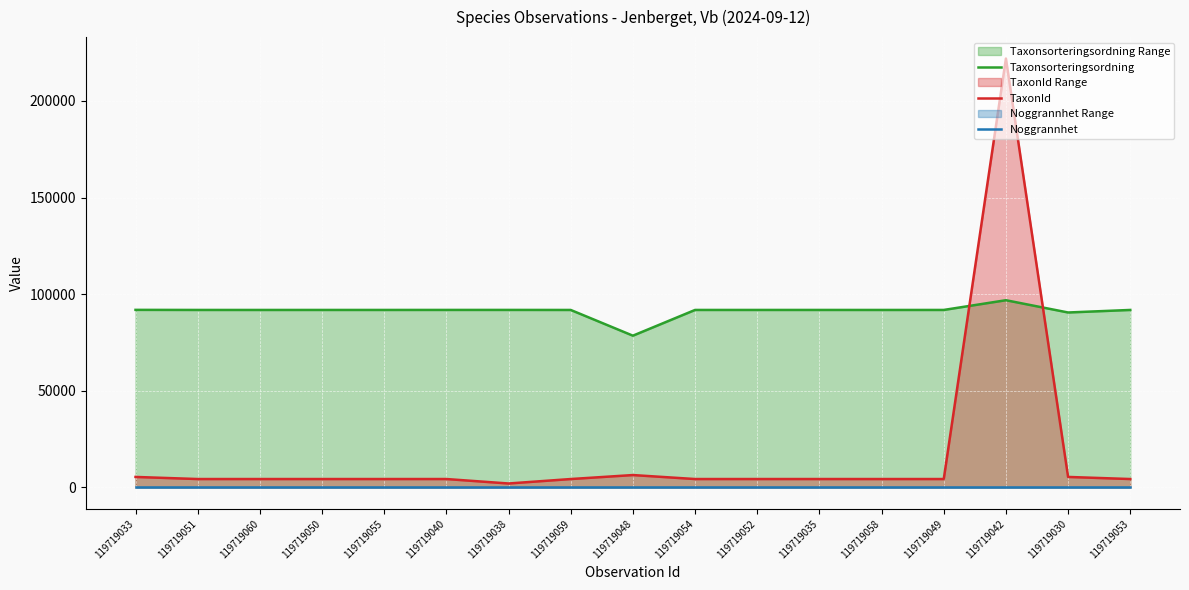

How many data points in TaxonId are above 4364?

6